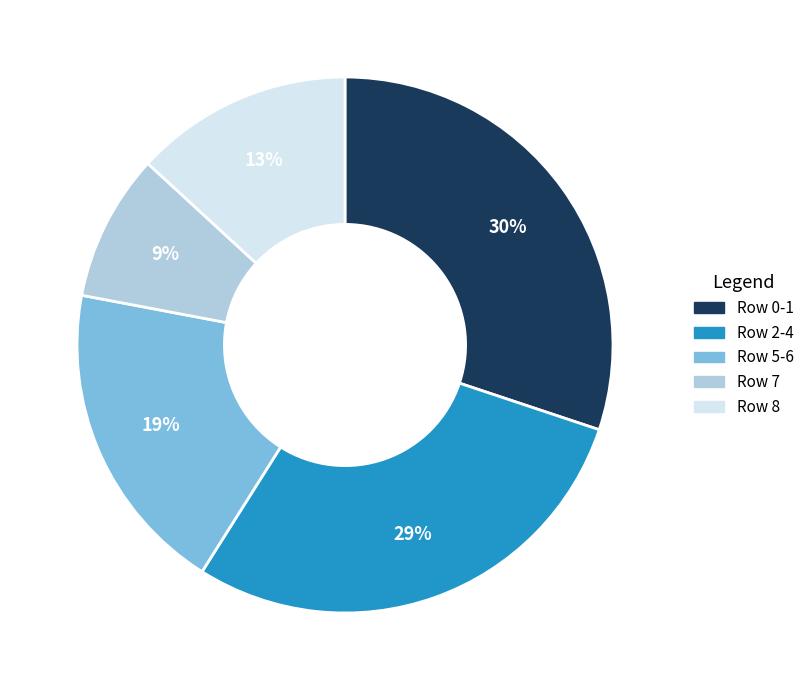

The Row 2-4 slice represents 34% of the pie. True or false?

False